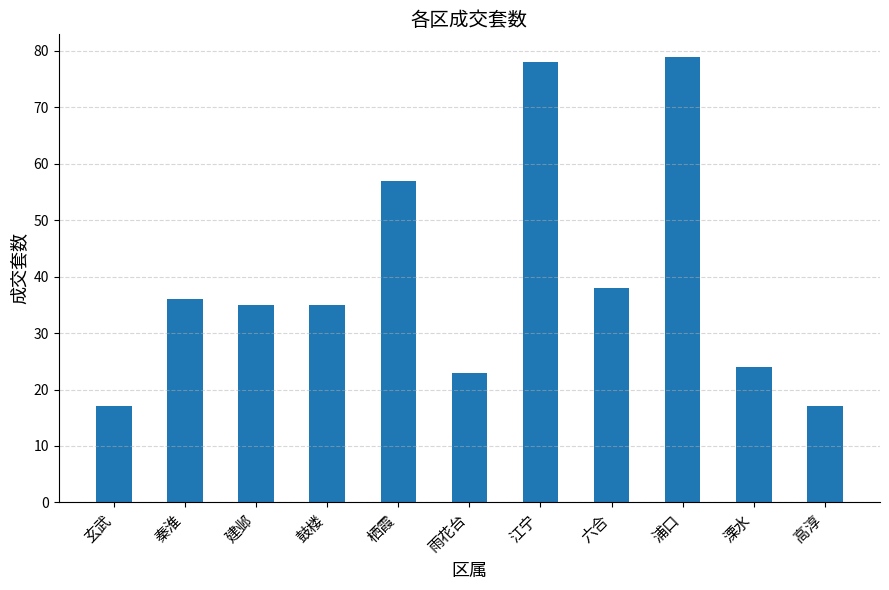

How many bars are there in total?

11